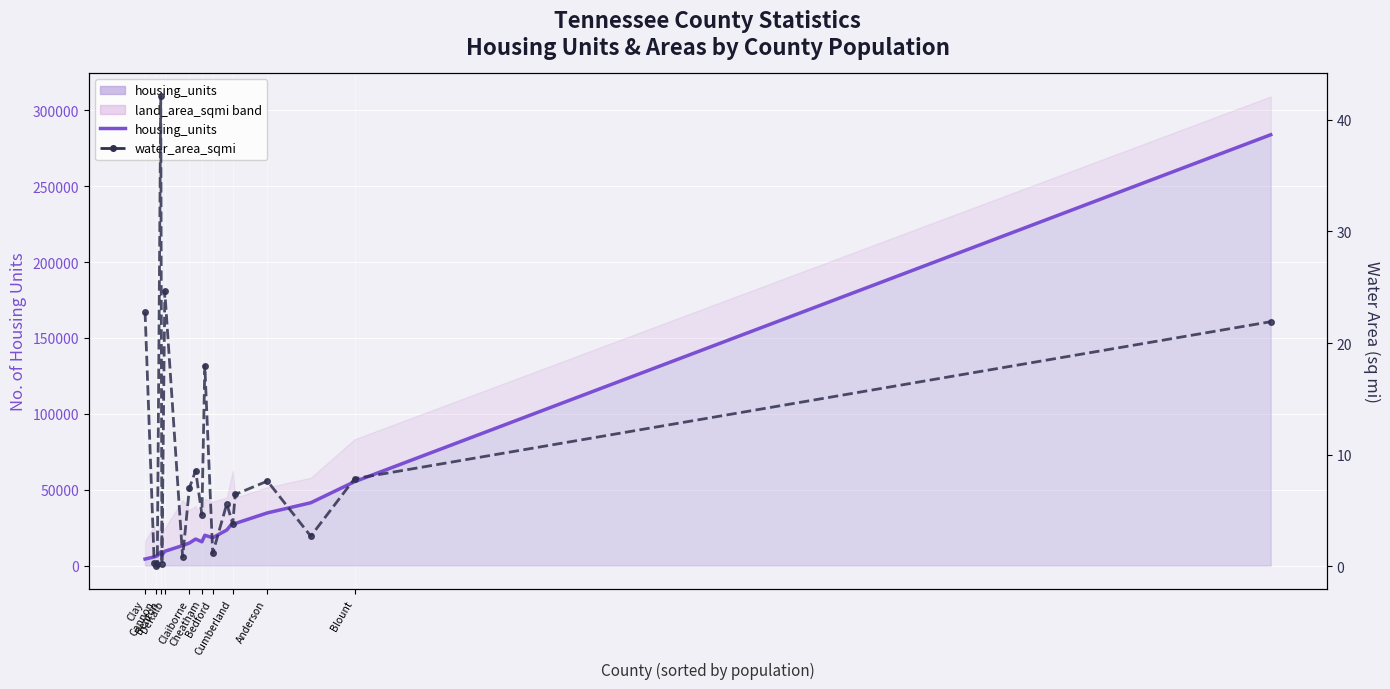

Where is the first local minimum for housing_units line?

Cheatham